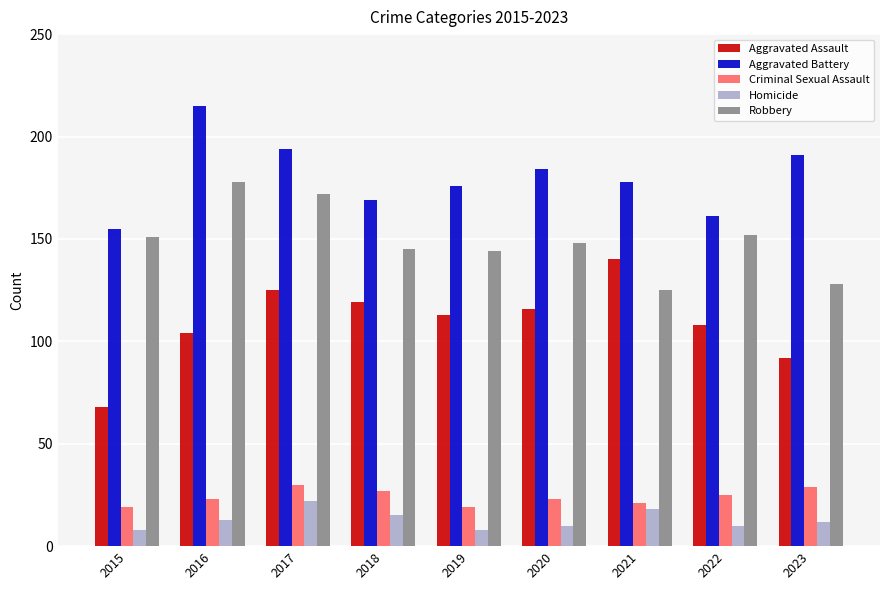

What is the spread (max minus min) of values at 2021?

160